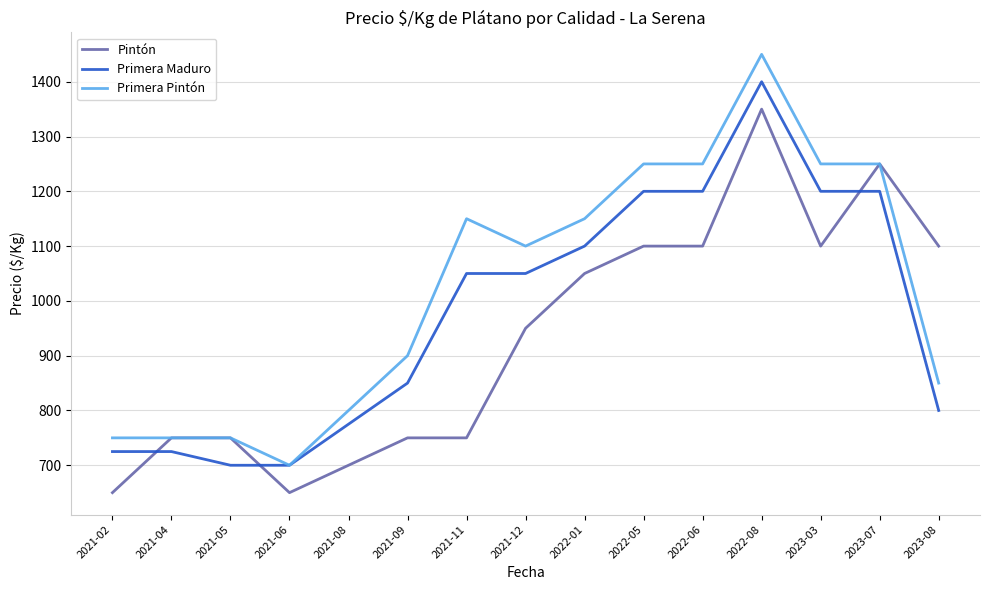

What is the sum of the Primera Maduro values at 2021-09 and 2023-08?

1650